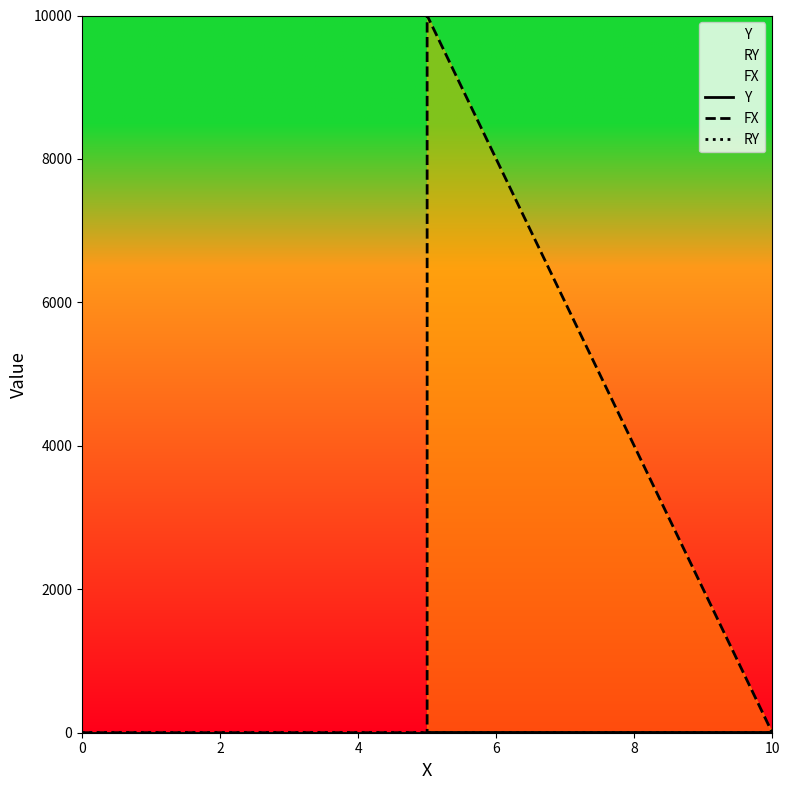

How many intersections are there between Y and RY?

1